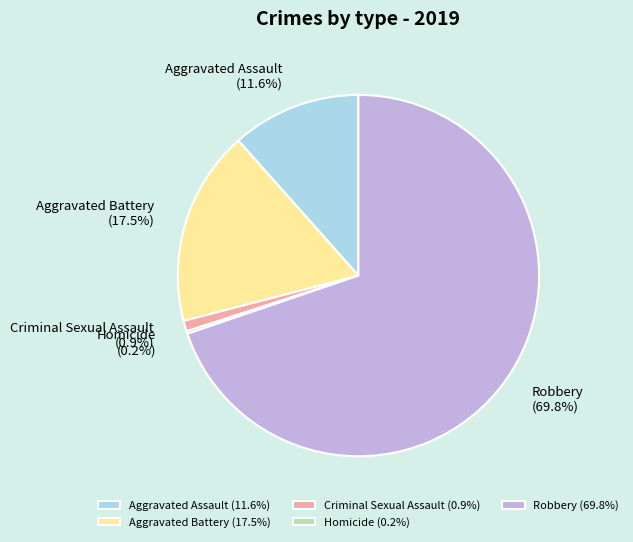

What percentage do Criminal Sexual Assault (0.9%) and Aggravated Assault (11.6%) together represent?

12.5%